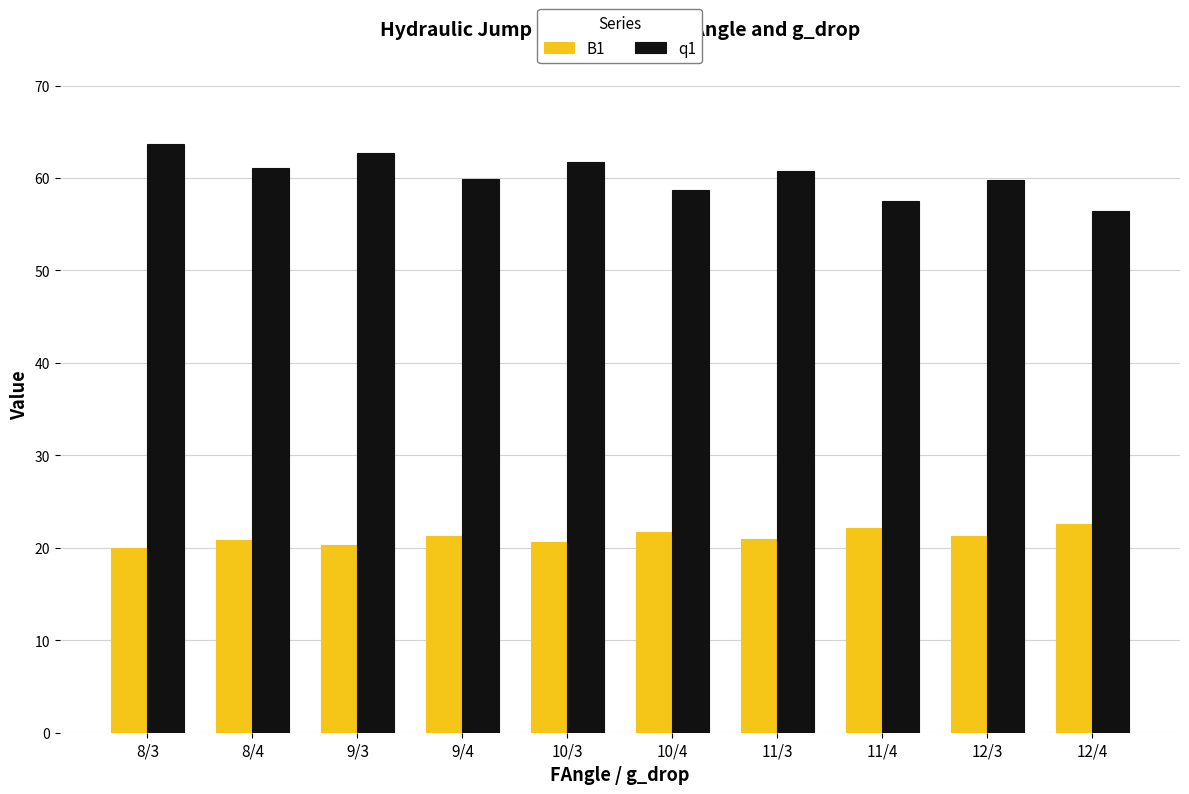

Rank the series at 10/4 from lowest to highest value.

B1, q1